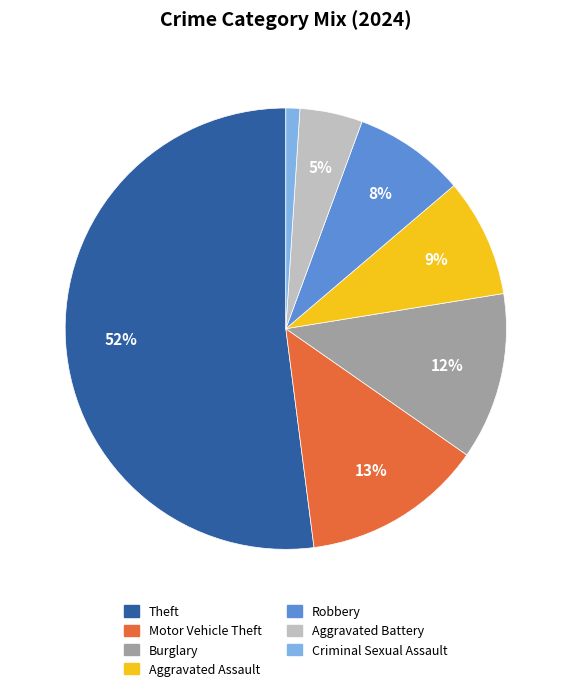

Does Aggravated Assault account for over 50% of the chart?

No